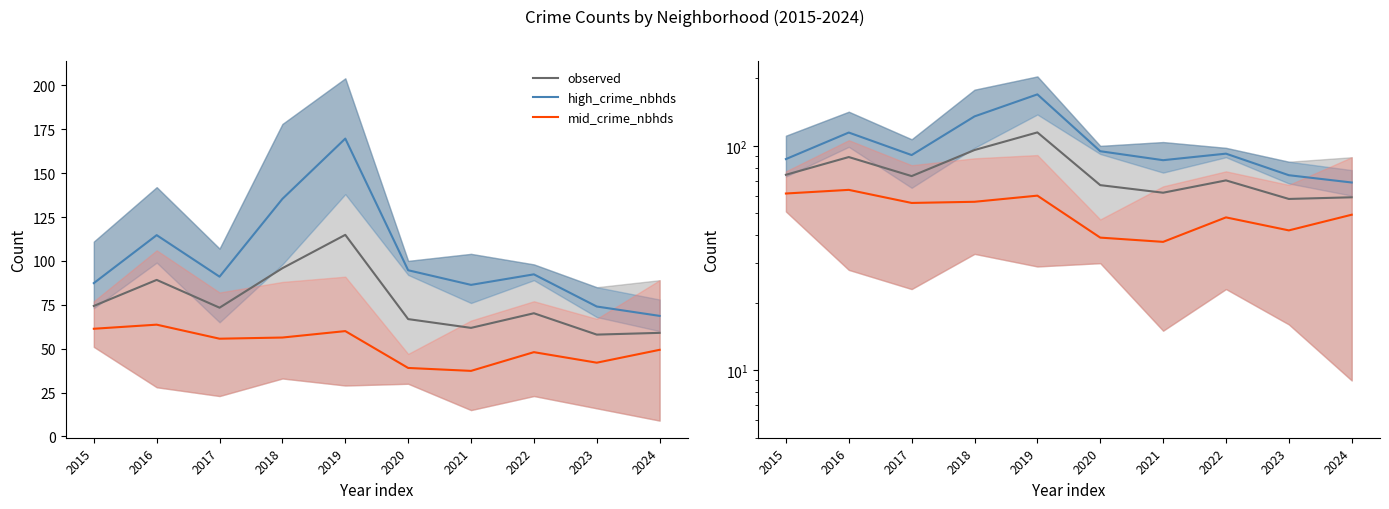

How many values in the observed series exceed 73?

5